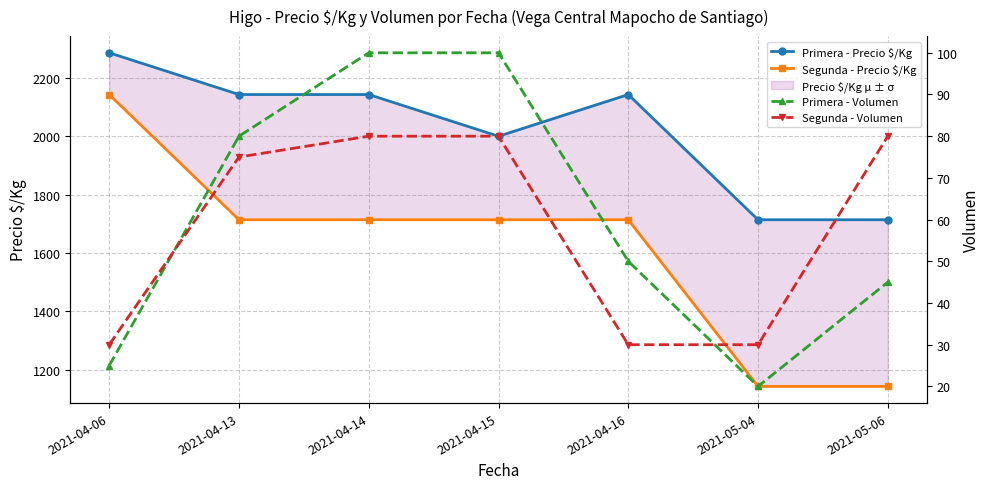

Reading left to right, extract all data points from this chart.

Primera - Precio $/Kg: 2021-04-06=2286	2021-04-13=2143	2021-04-14=2143	2021-04-15=2000	2021-04-16=2143	2021-05-04=1714	2021-05-06=1714
Segunda - Precio $/Kg: 2021-04-06=2143	2021-04-13=1714	2021-04-14=1714	2021-04-15=1714	2021-04-16=1714	2021-05-04=1143	2021-05-06=1143
Primera - Volumen: 2021-04-06=25	2021-04-13=80	2021-04-14=100	2021-04-15=100	2021-04-16=50	2021-05-04=20	2021-05-06=45
Segunda - Volumen: 2021-04-06=30	2021-04-13=75	2021-04-14=80	2021-04-15=80	2021-04-16=30	2021-05-04=30	2021-05-06=80